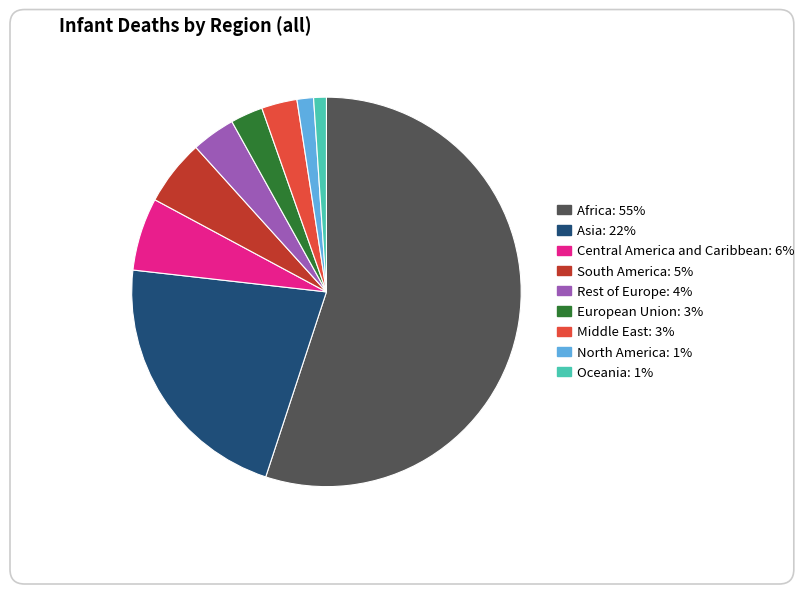

Rank the categories by value from lowest to highest.

Oceania, North America, European Union, Middle East, Rest of Europe, South America, Central America and Caribbean, Asia, Africa